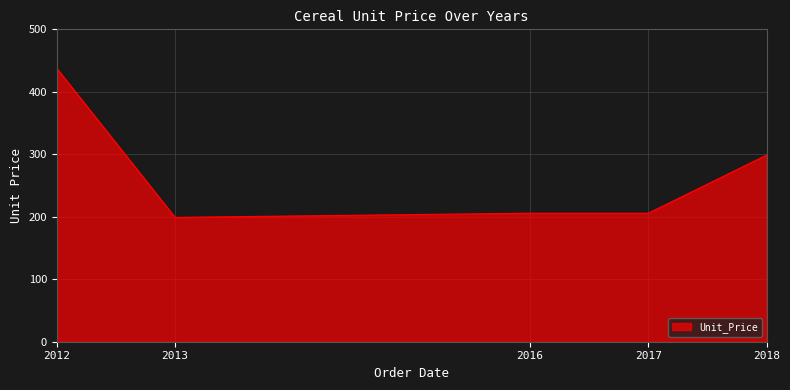

What is the ratio of the value at 2018 to the value at 2016?

1.5